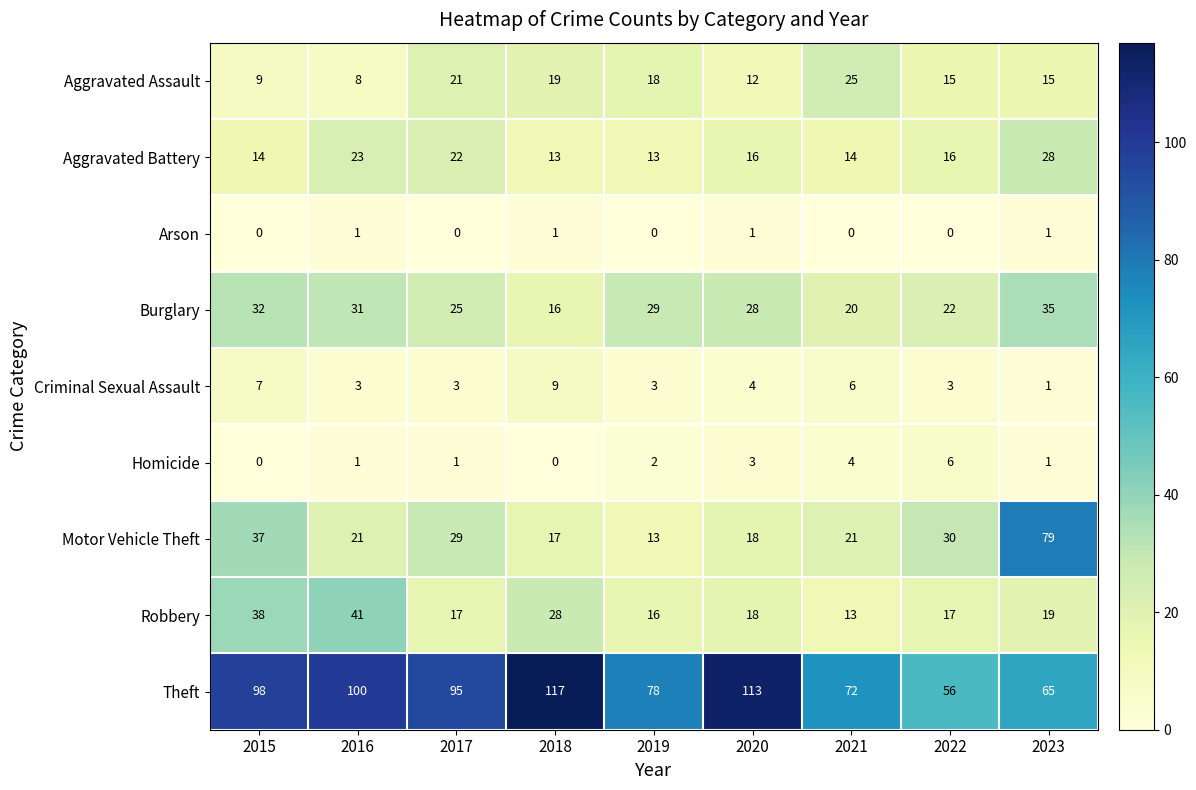

Where does the Motor Vehicle Theft series first go above 21?

2015